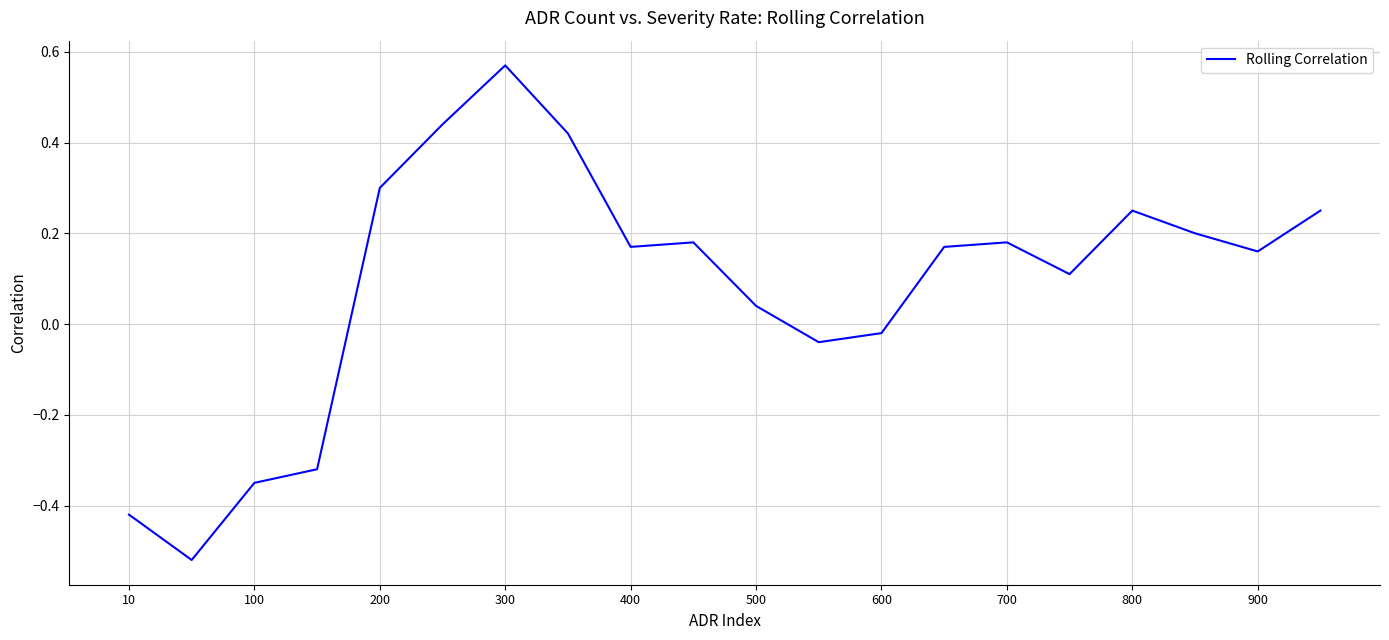

What is the difference between the maximum and minimum values?

1.1